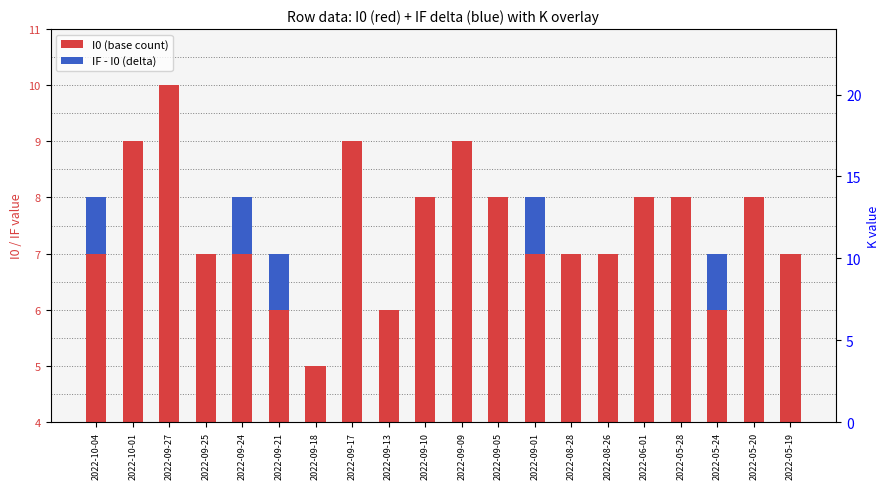

What is the label of the 3rd bar from the right?

2022-05-24